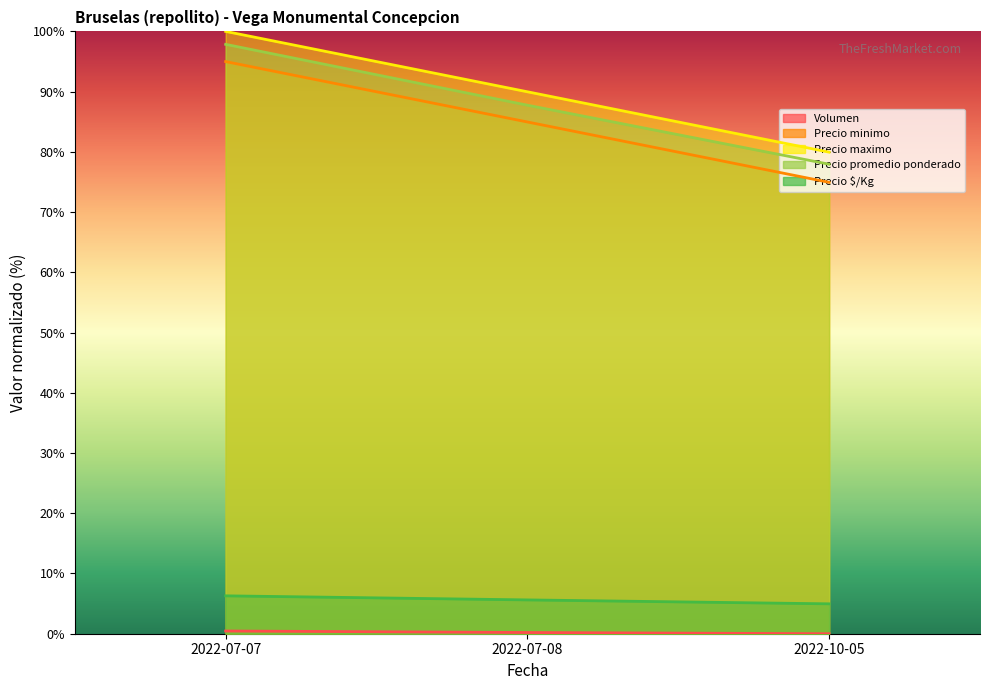

What is the label of the 3rd point from the right?

2022-07-07